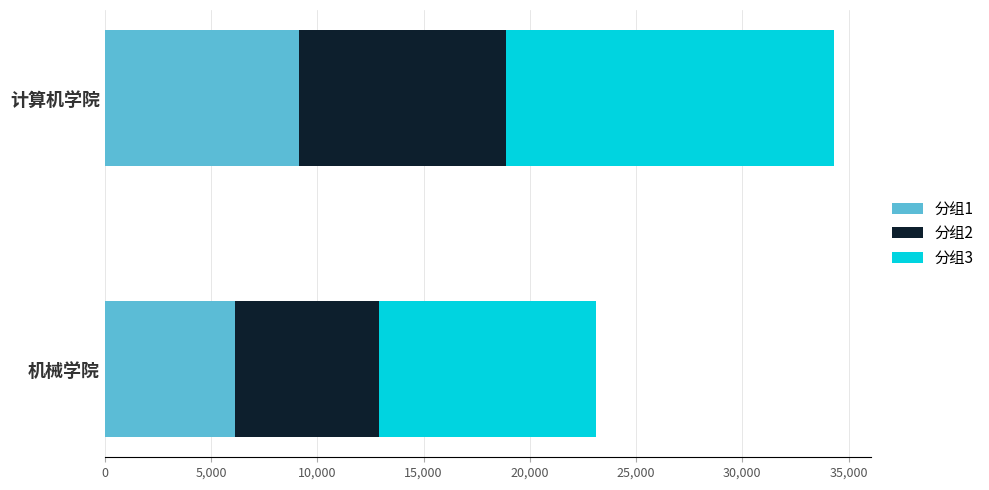

Read the 分组1 value at 计算机学院, to the nearest 100.

9100